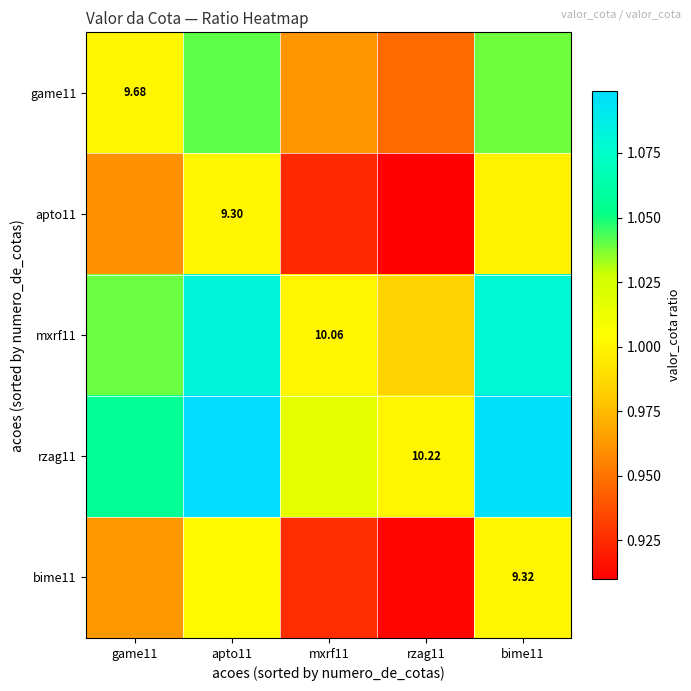

Is it true that rzag11 equals 1.0 at rzag11?

True